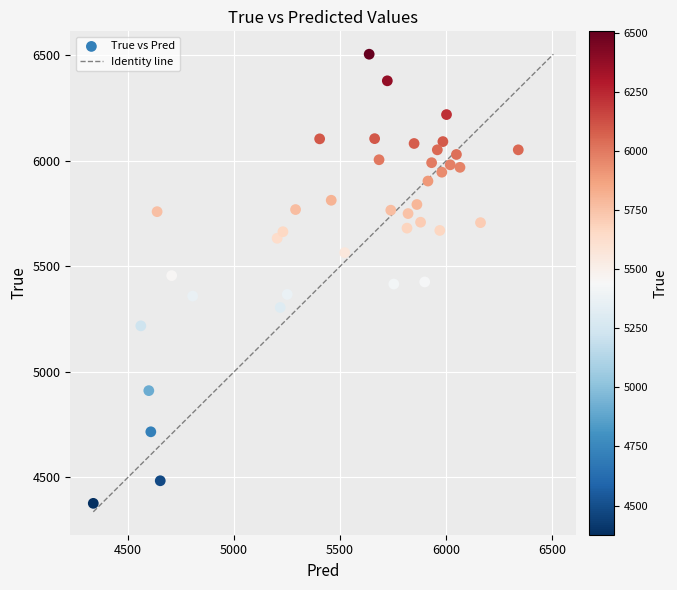

What is the range of Y values (max minus min)?

2128